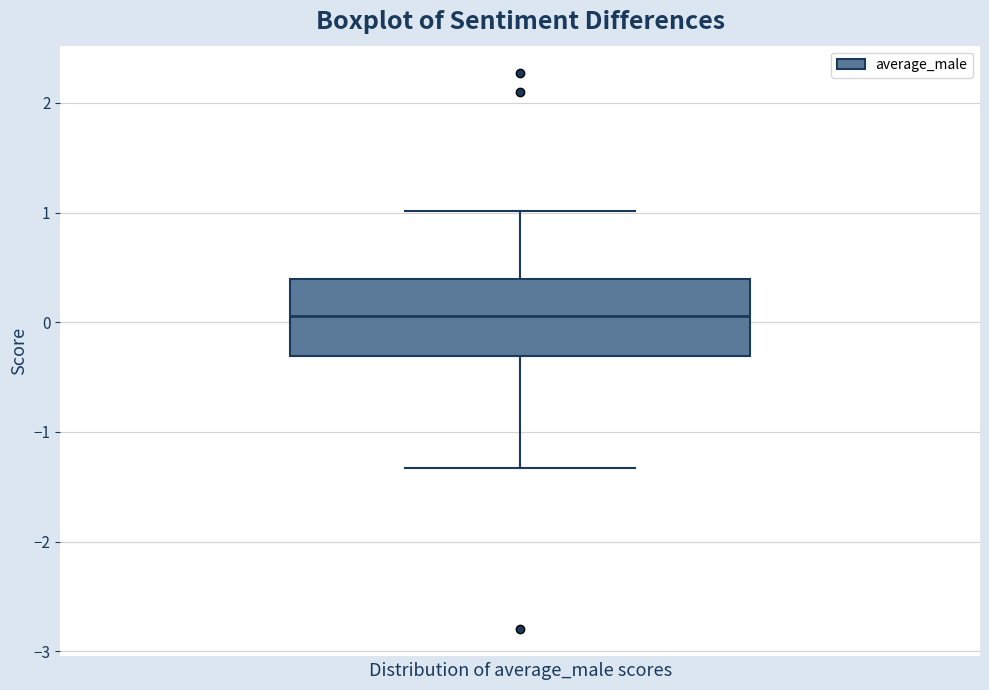

Transcribe this box plot: give where the median line is, the range the box spans, and where the two whiskers end, as read against the y-axis. The values are not printed on the chart, so give them approximately, as read against the axis.

median 0.1, box -0.3 to 0.4, whiskers -1.3 to 1.0